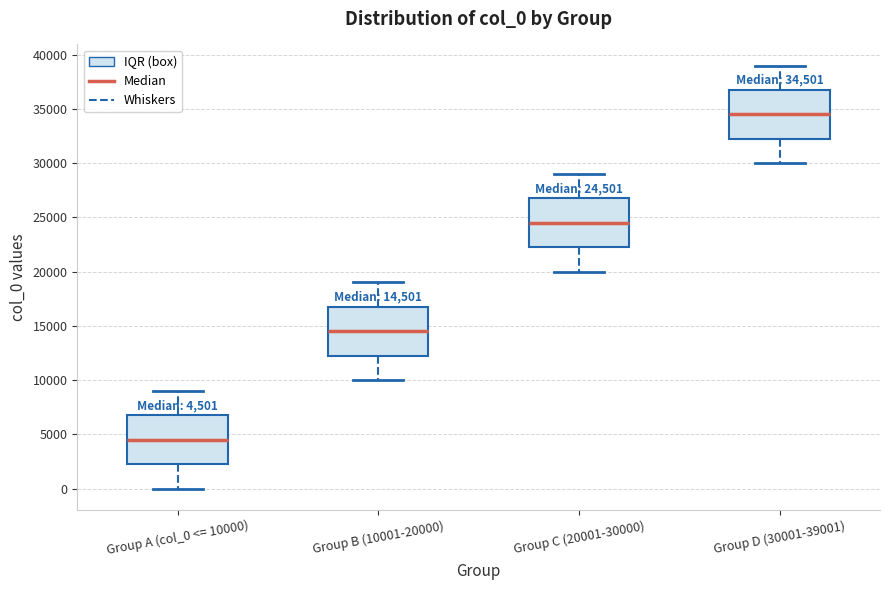

Which box has the lowest median line?

Group A (col_0 <= 10000)